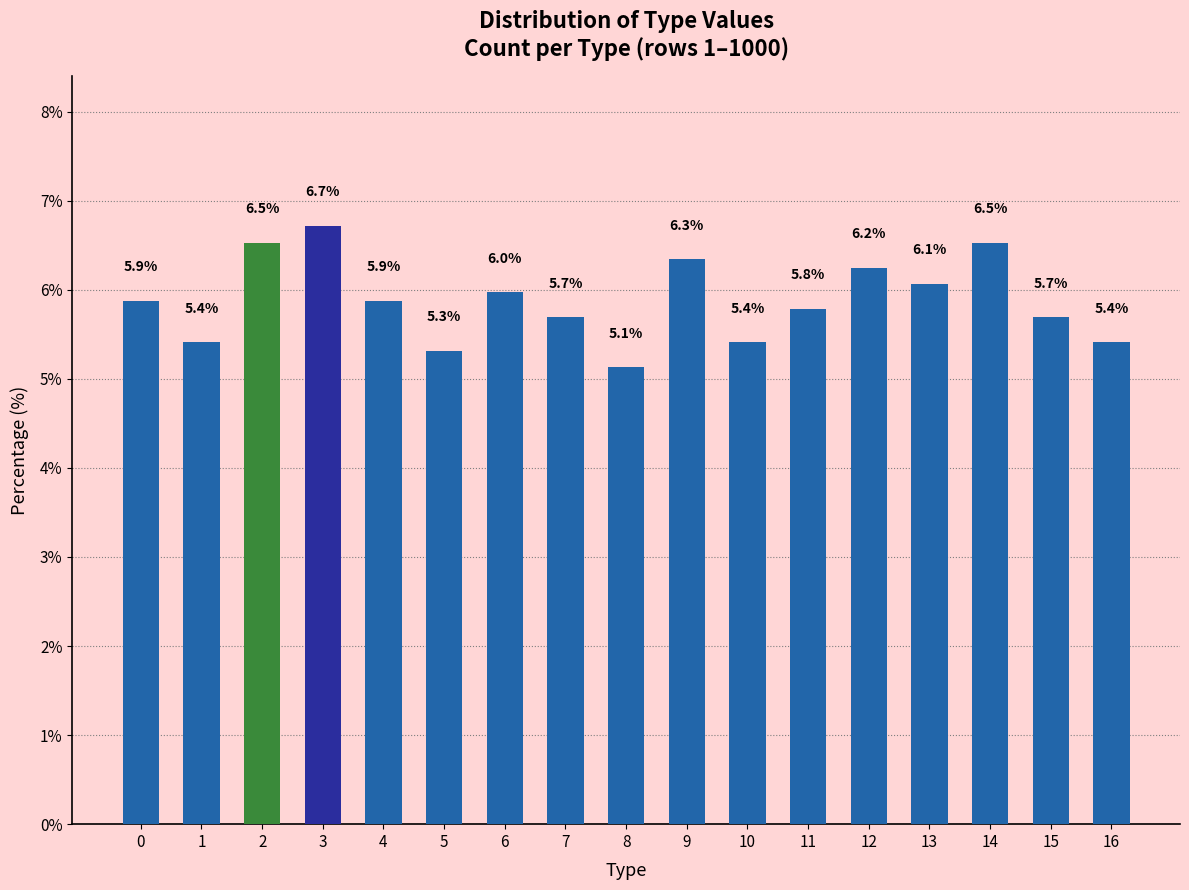

How many series are shown in this chart?

1